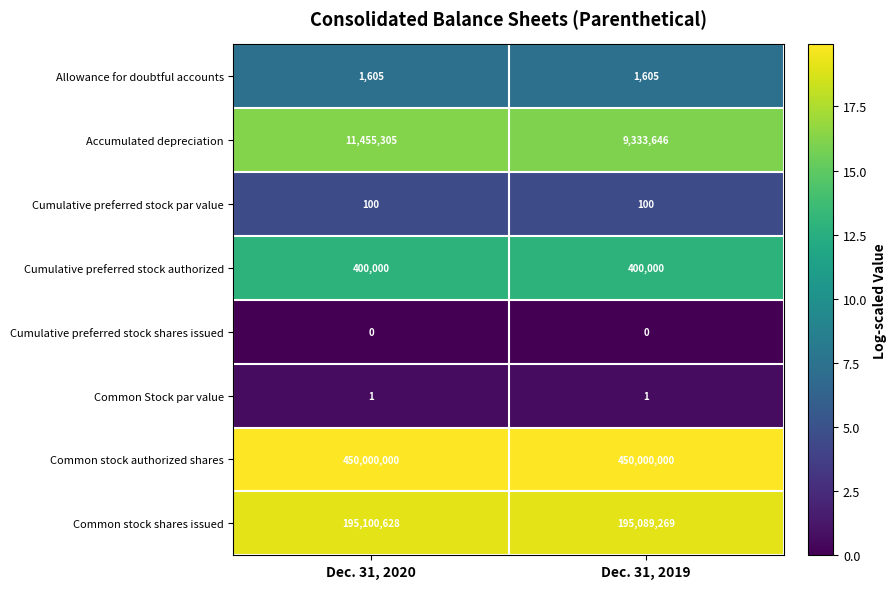

The Cumulative preferred stock authorized series shows 110724 at Dec. 31, 2019. True or false?

False